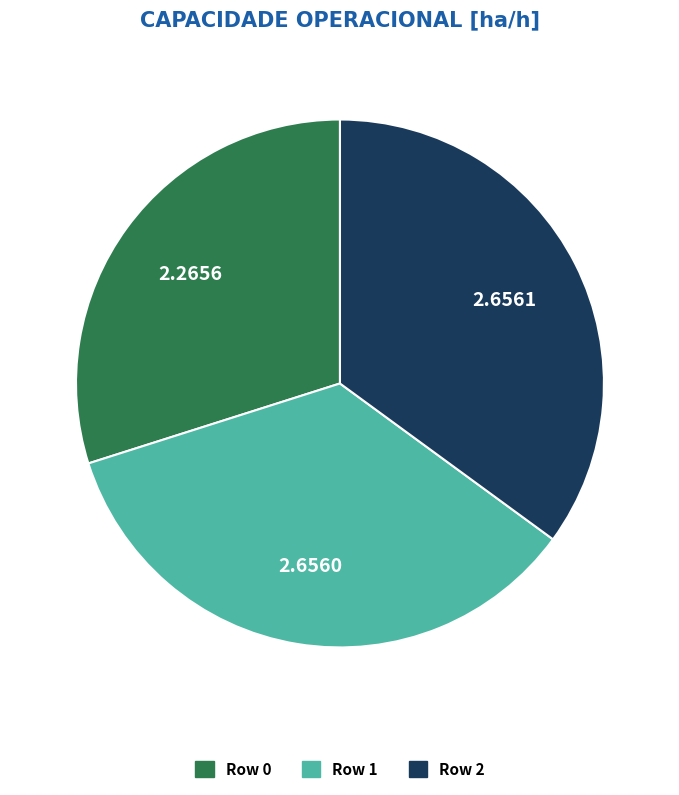

What is the ratio of the value at Row 1 to the value at Row 0?

1.2